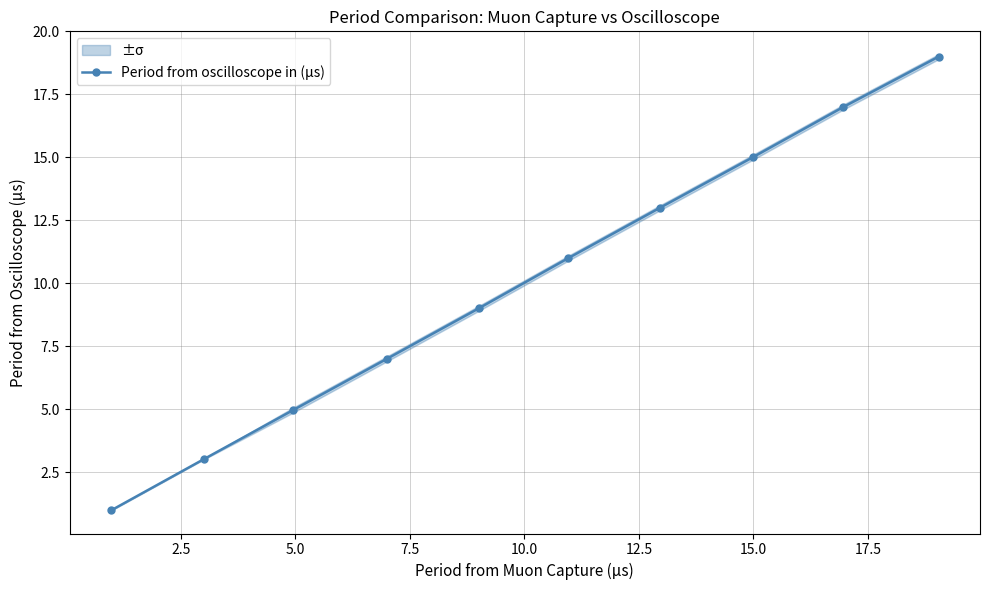

What is the average value?

10.0